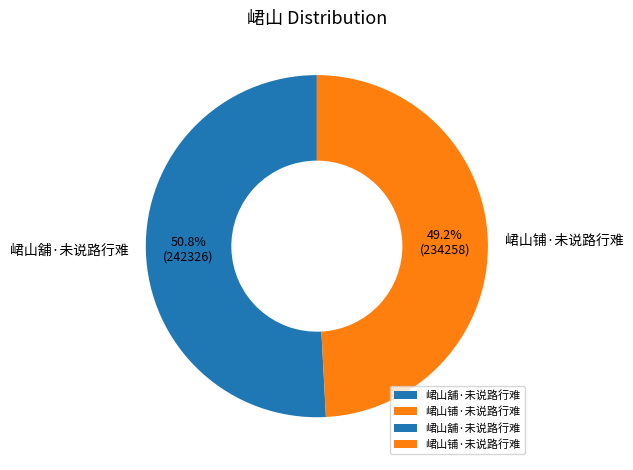

To the nearest percent, what is the average slice percentage?

50%